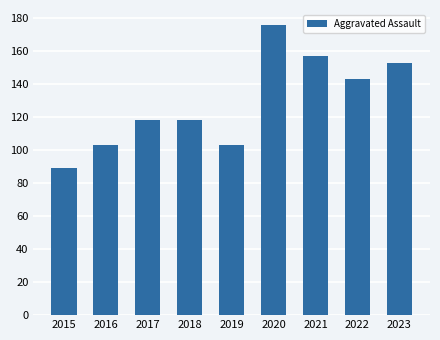

How many bars are there in total?

9